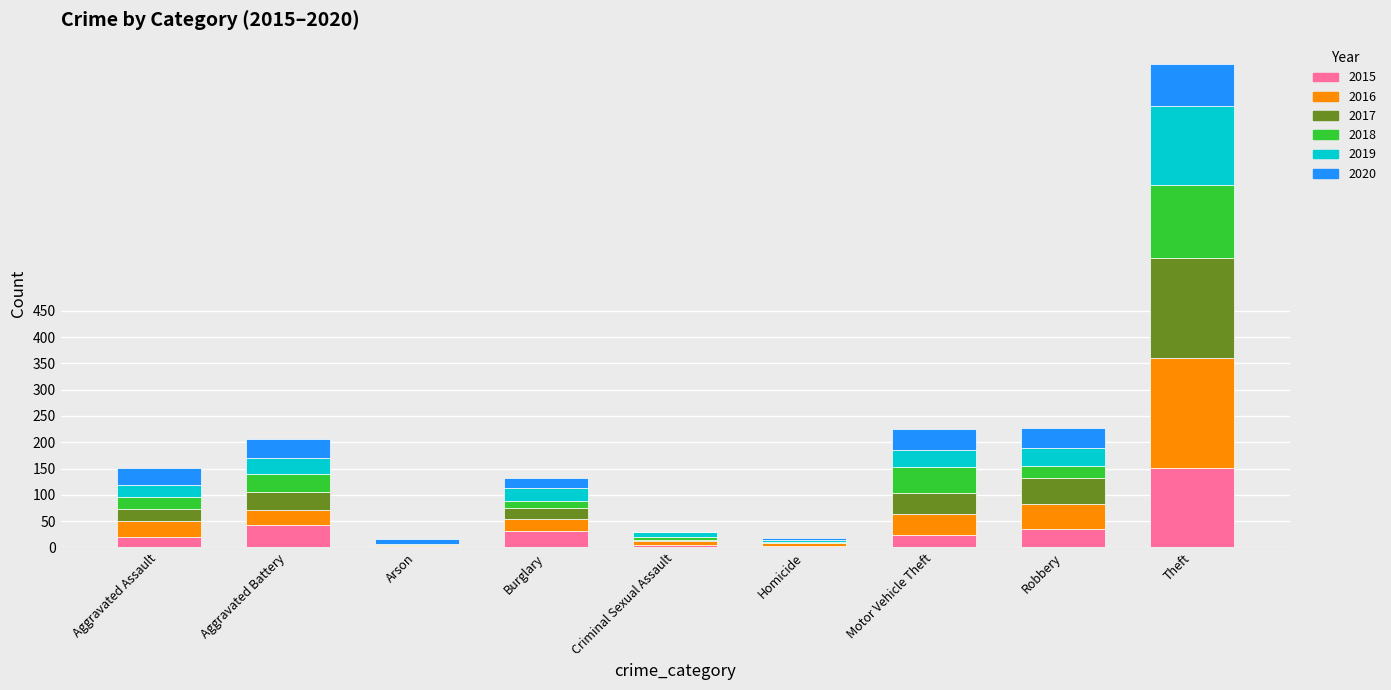

What is the maximum value for 2015?

152